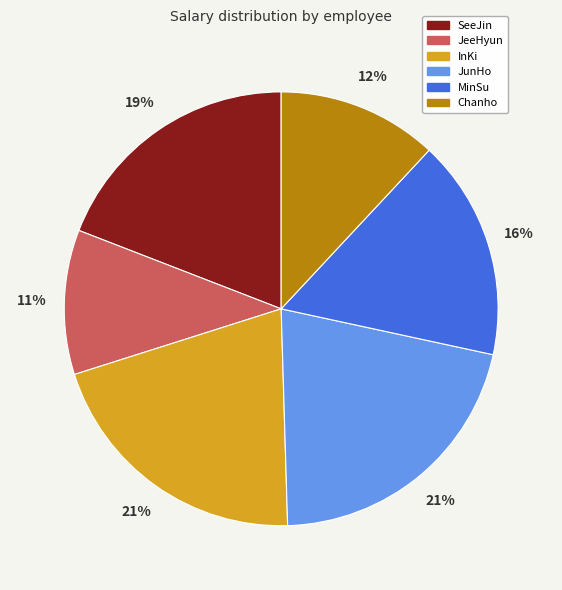

Between SeeJin and MinSu, which is larger?

SeeJin